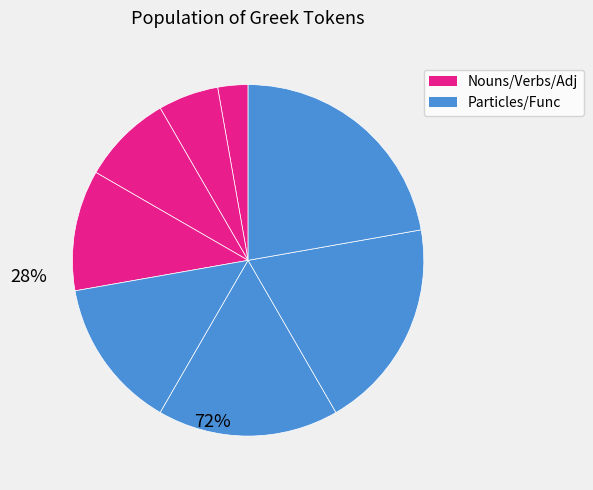

Count the number of slices in the pie.

8